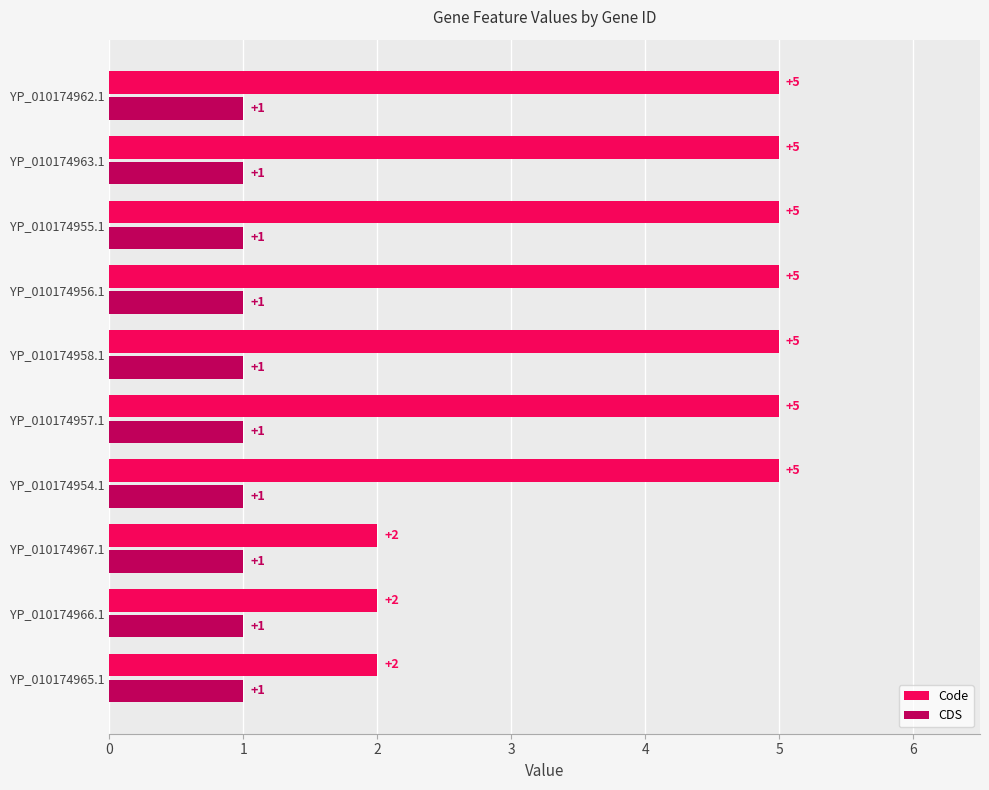

What is the maximum value for CDS?

1